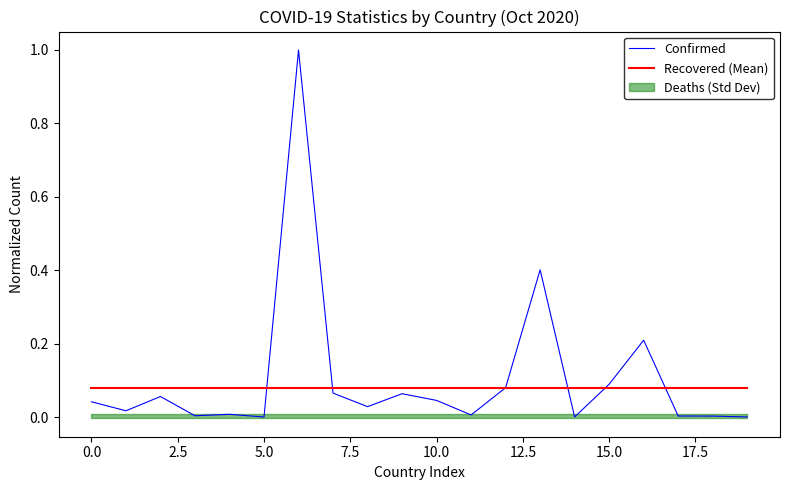

What is the average value of the Recovered (Mean) series?

0.1